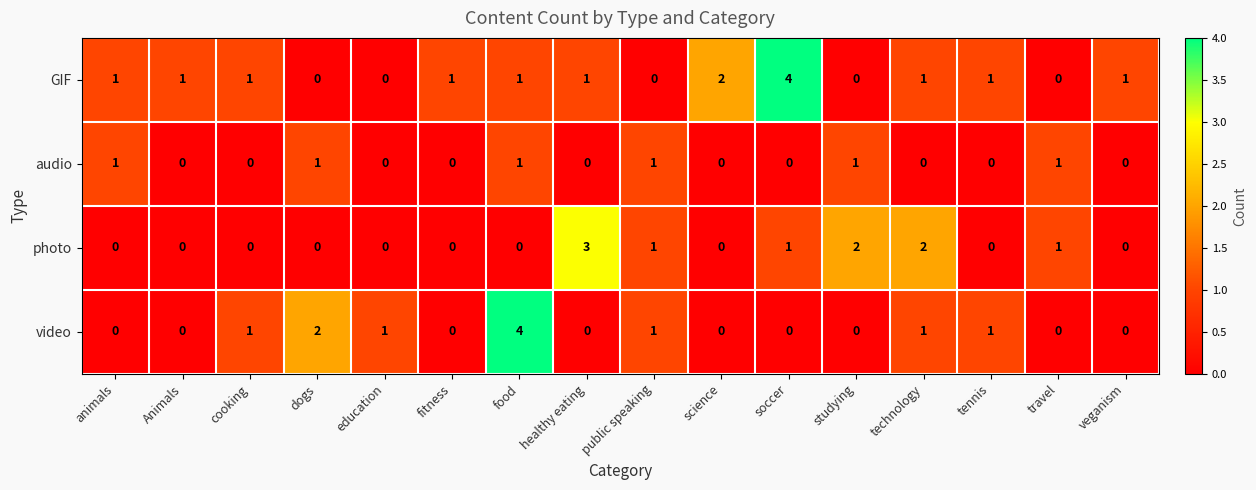

Which series has the largest total across all categories?

GIF